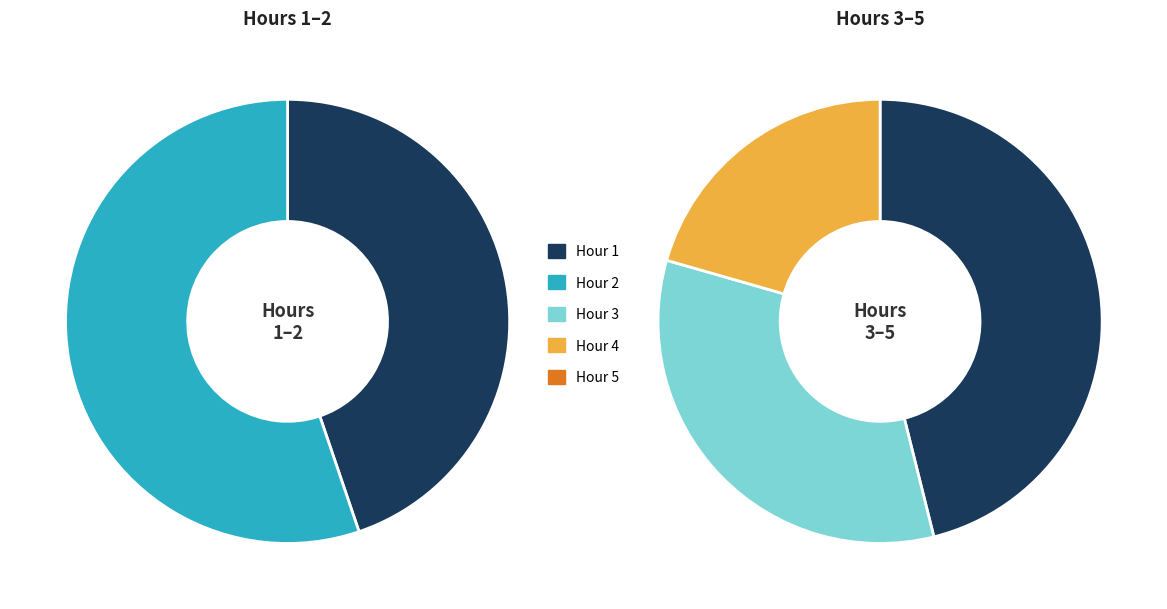

Does Hour 1 represent more than half of the total?

No